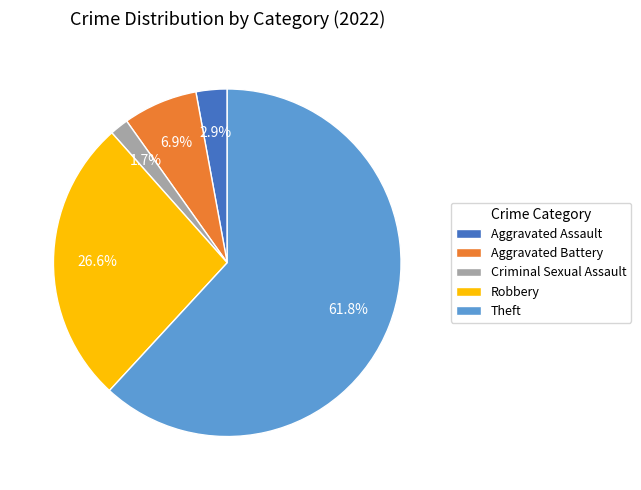

To the nearest percent, what portion does Aggravated Assault represent?

3%